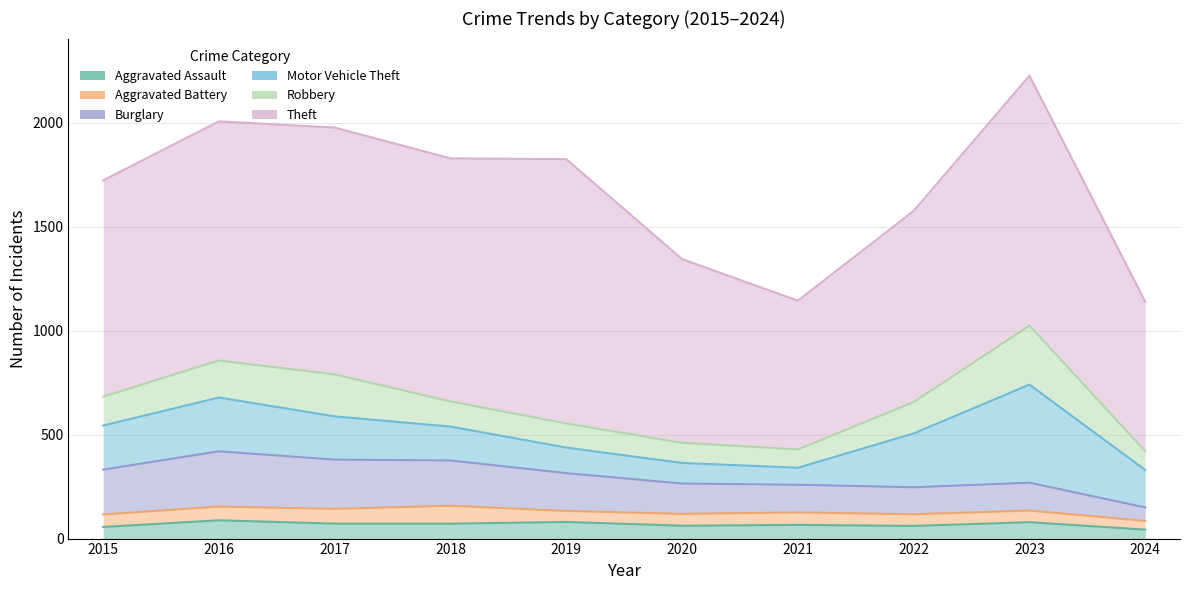

What is the value of the Aggravated Assault point at the 5th from the left?

80